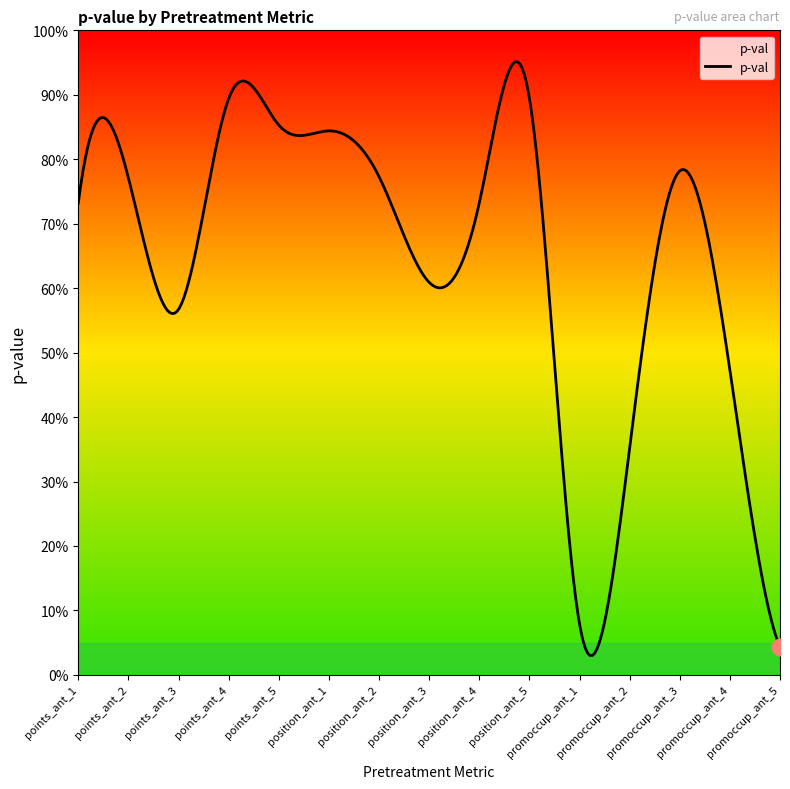

Reading left to right, extract all data points from this chart.

points_ant_1=0.7	points_ant_2=0.8	points_ant_3=0.6	points_ant_4=0.9	points_ant_5=0.9	position_ant_1=0.8	position_ant_2=0.8	position_ant_3=0.6	position_ant_4=0.7	position_ant_5=0.9	promoccup_ant_1=0.1	promoccup_ant_2=0.4	promoccup_ant_3=0.8	promoccup_ant_4=0.5	promoccup_ant_5=0.0